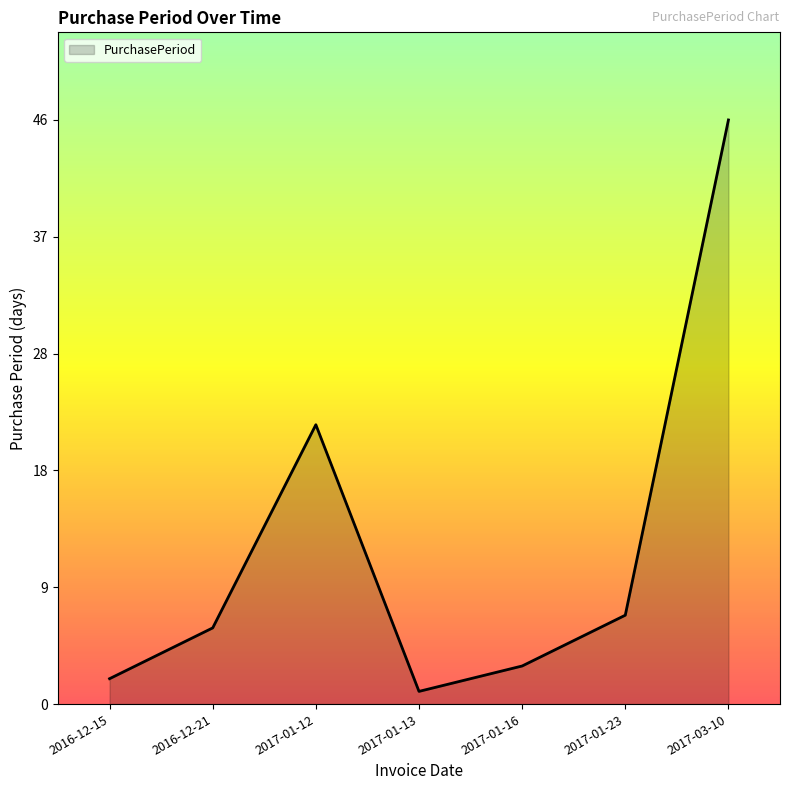

What is the greatest value displayed?

46